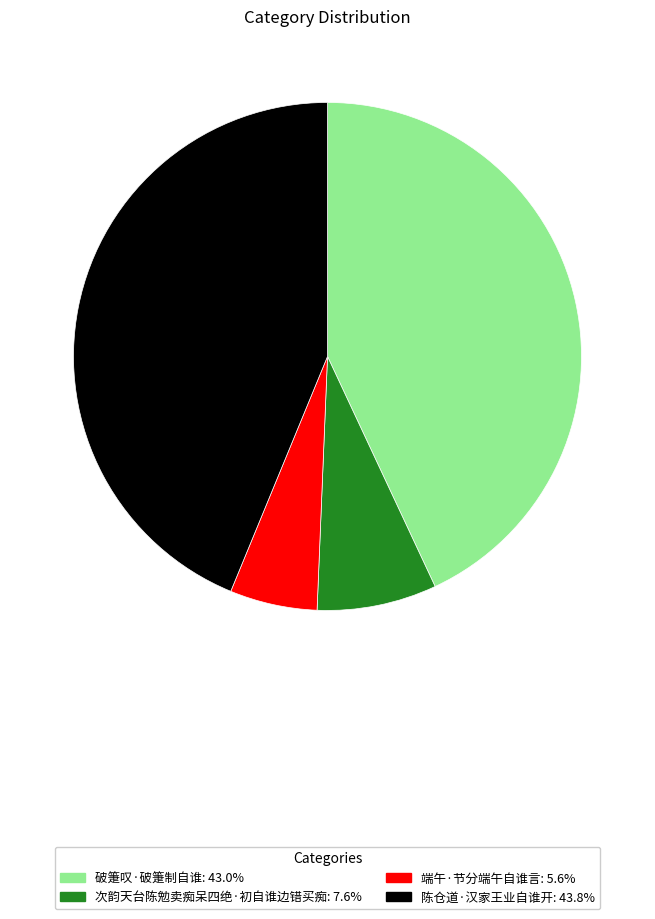

The 端午·节分端午自谁言 slice represents 6% of the pie. True or false?

True